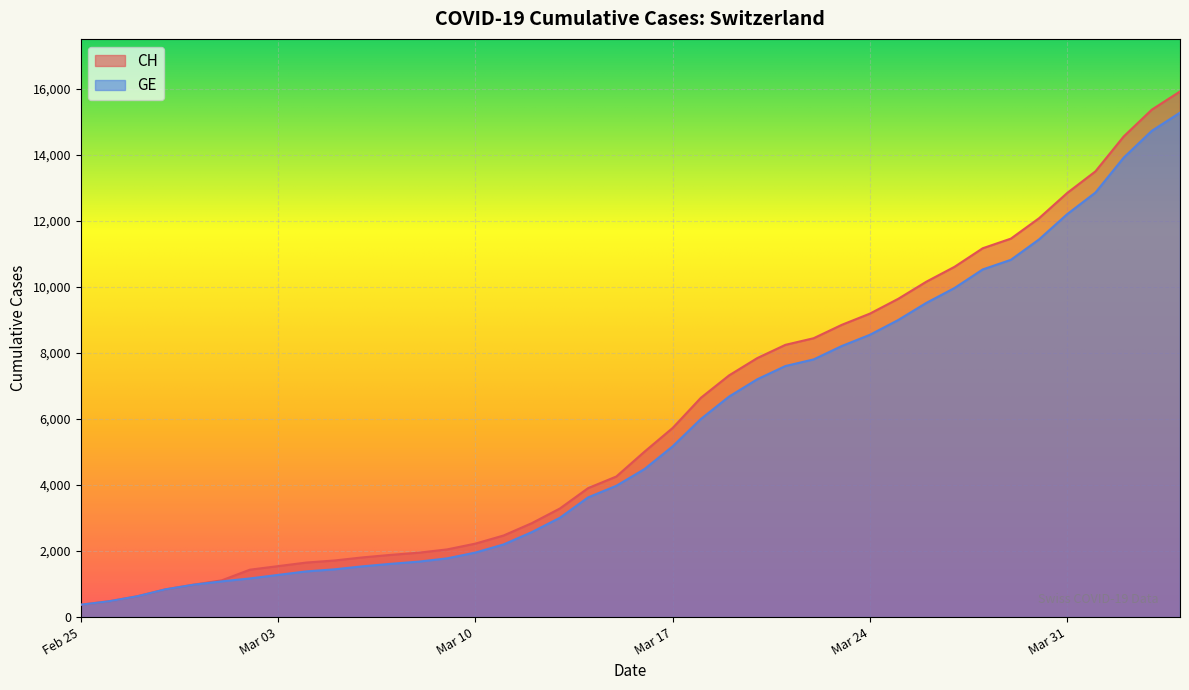

Rank the series by their average value, from lowest to highest.

GE, CH